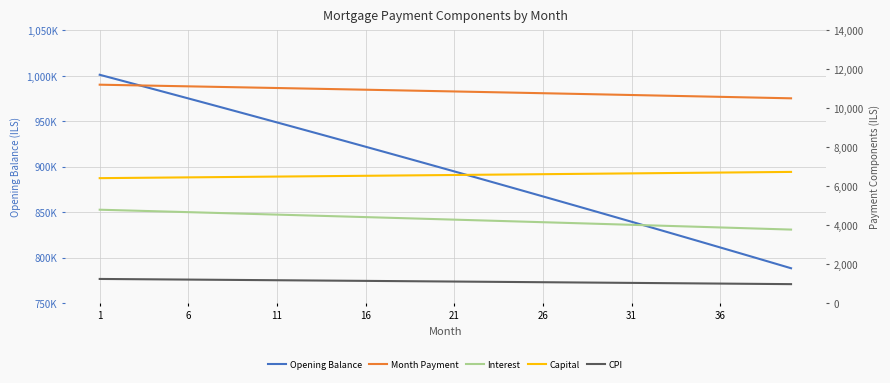

What is the average value of the Capital series?

6577.2